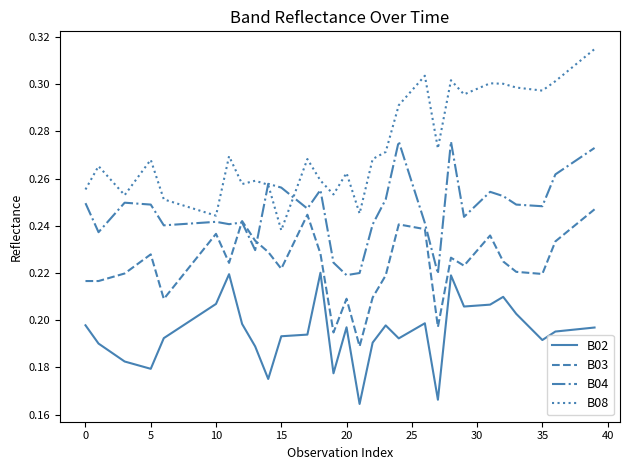

How many series are shown in this chart?

4